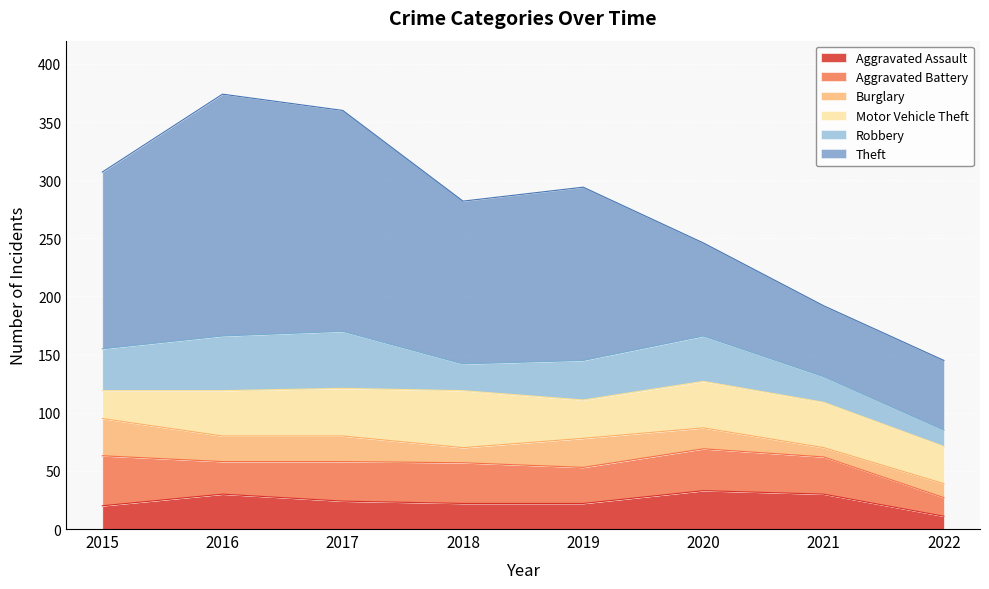

Reading right to left, what are all the values shown in this chart?

Aggravated Assault: 2022=11	2021=30	2020=33	2019=22	2018=22	2017=24	2016=30	2015=20
Aggravated Battery: 2022=16	2021=32	2020=36	2019=31	2018=35	2017=34	2016=28	2015=43
Burglary: 2022=12	2021=8	2020=18	2019=25	2018=13	2017=22	2016=22	2015=32
Motor Vehicle Theft: 2022=32	2021=39	2020=40	2019=33	2018=49	2017=41	2016=39	2015=24
Robbery: 2022=14	2021=22	2020=39	2019=34	2018=23	2017=49	2016=47	2015=36
Theft: 2022=60	2021=61	2020=80	2019=149	2018=140	2017=190	2016=208	2015=152